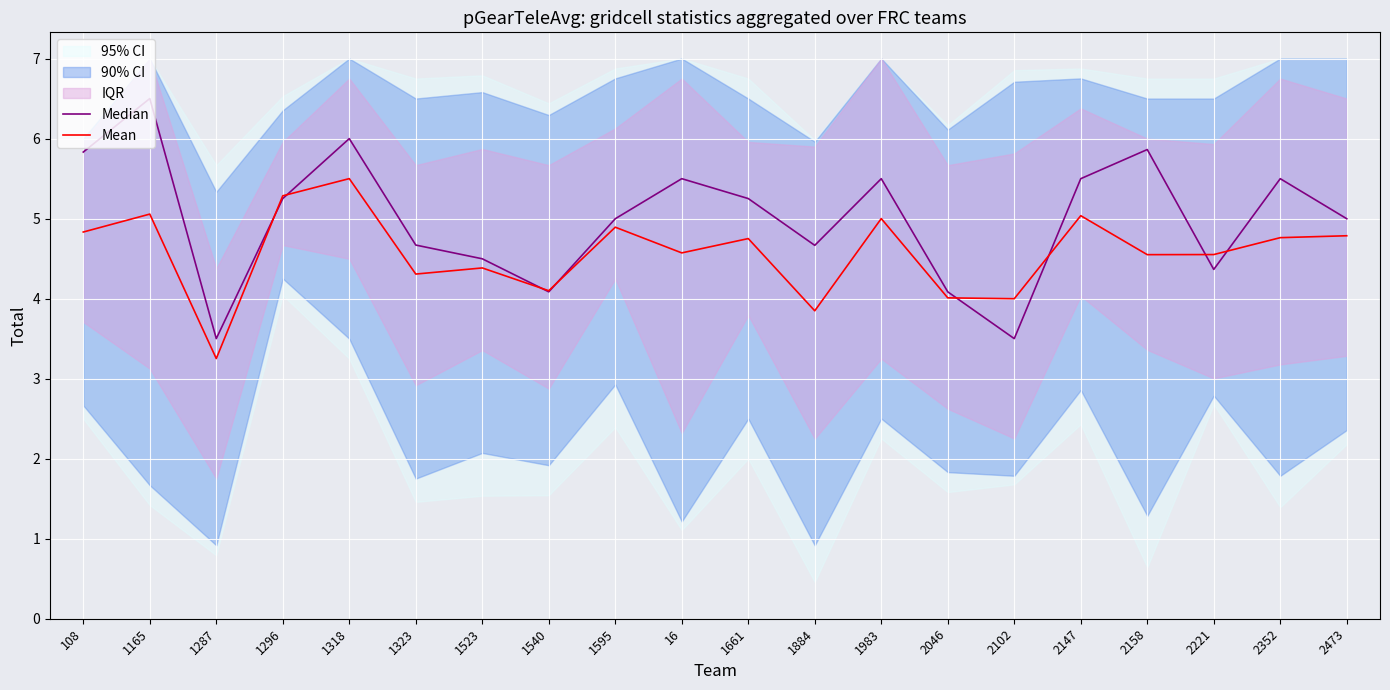

How many intersections are there between Mean and Median?

8